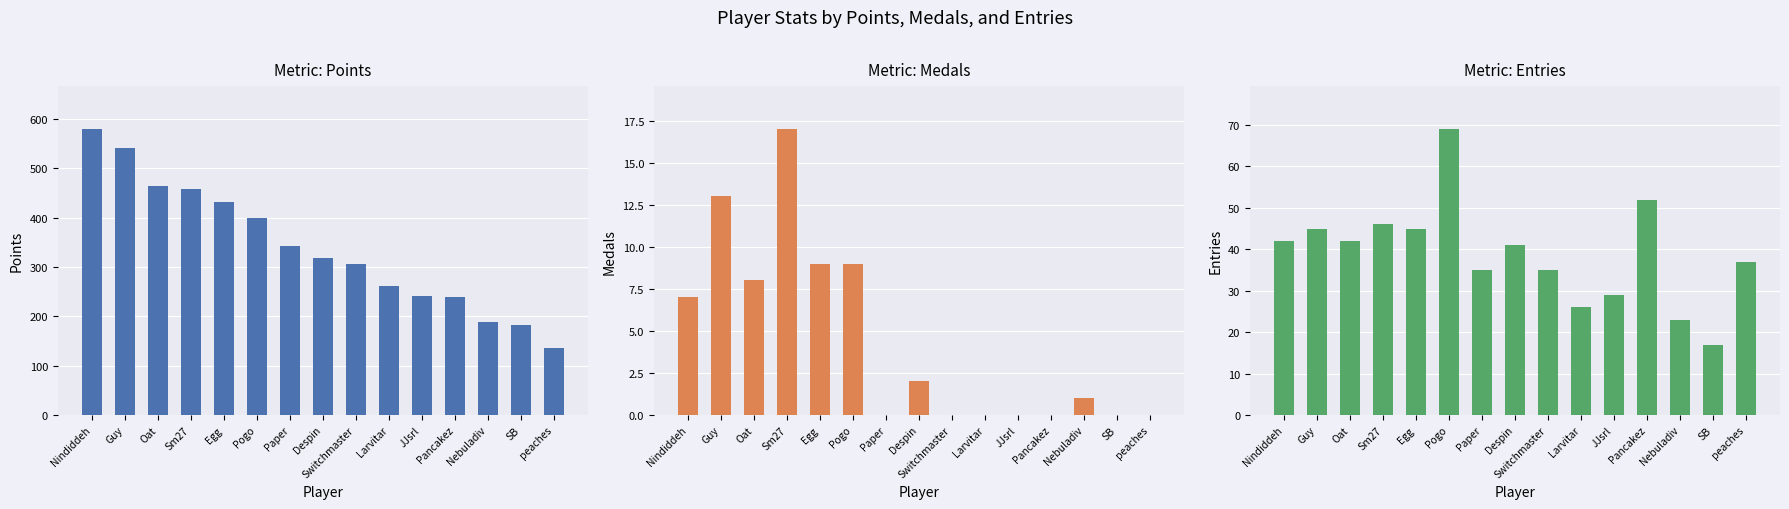

Are the bars grouped side by side (vs. stacked)?

Yes